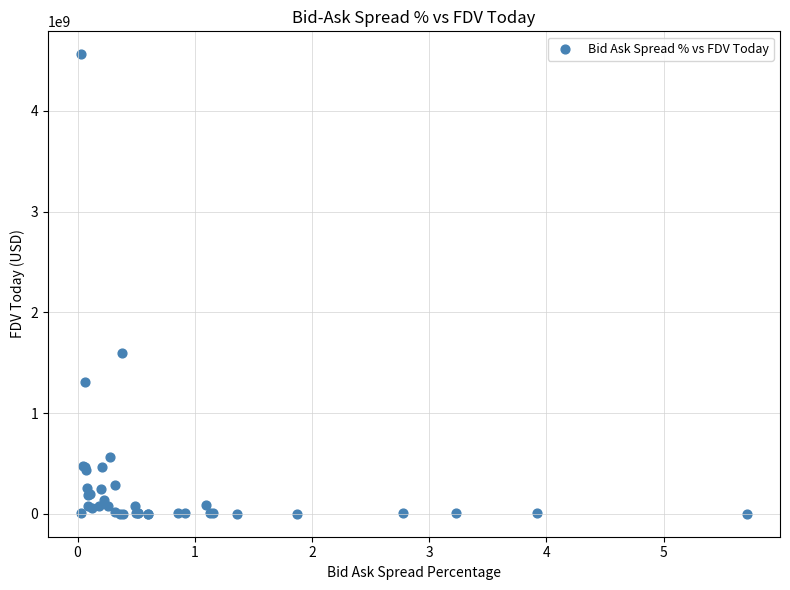

What Y value in the scatter plot is closest to 2281523168?

1600168303